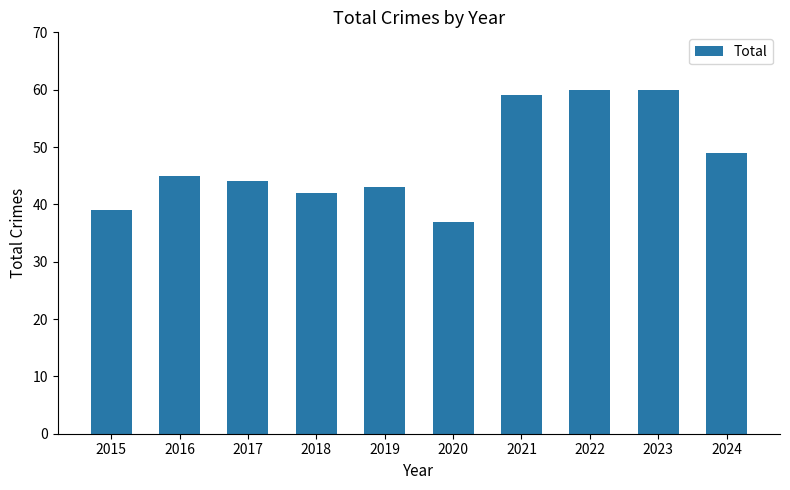

The value at 2015 is 39. True or false?

True